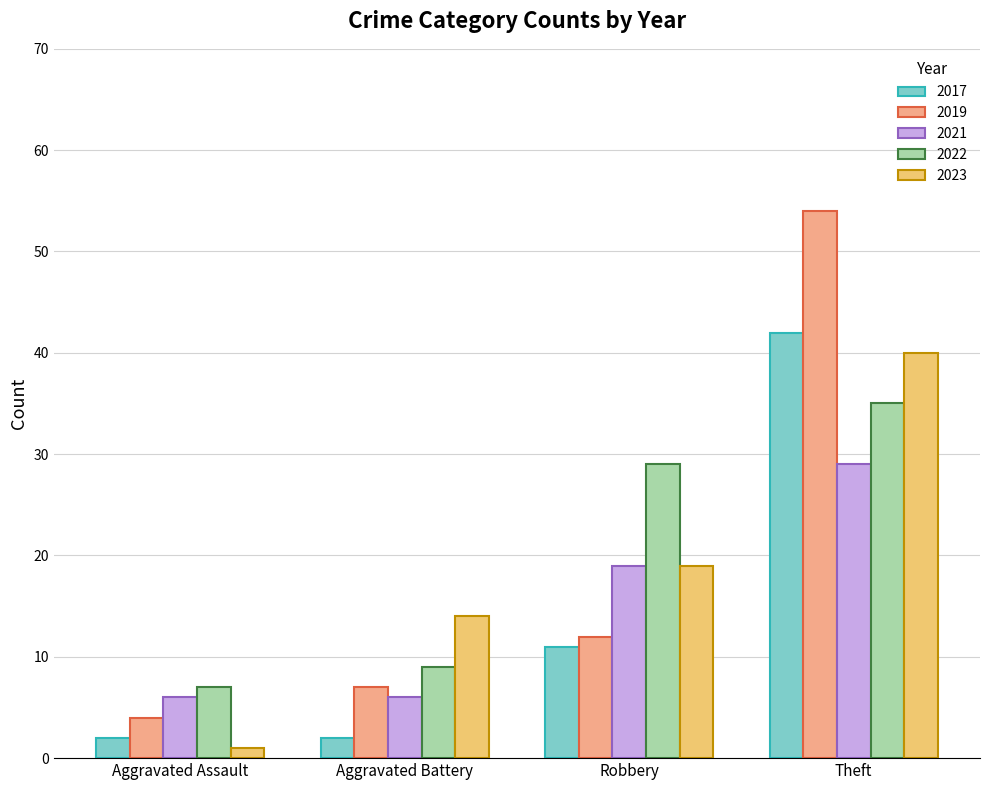

List the series in order of their peak value, highest first.

2019, 2017, 2023, 2022, 2021